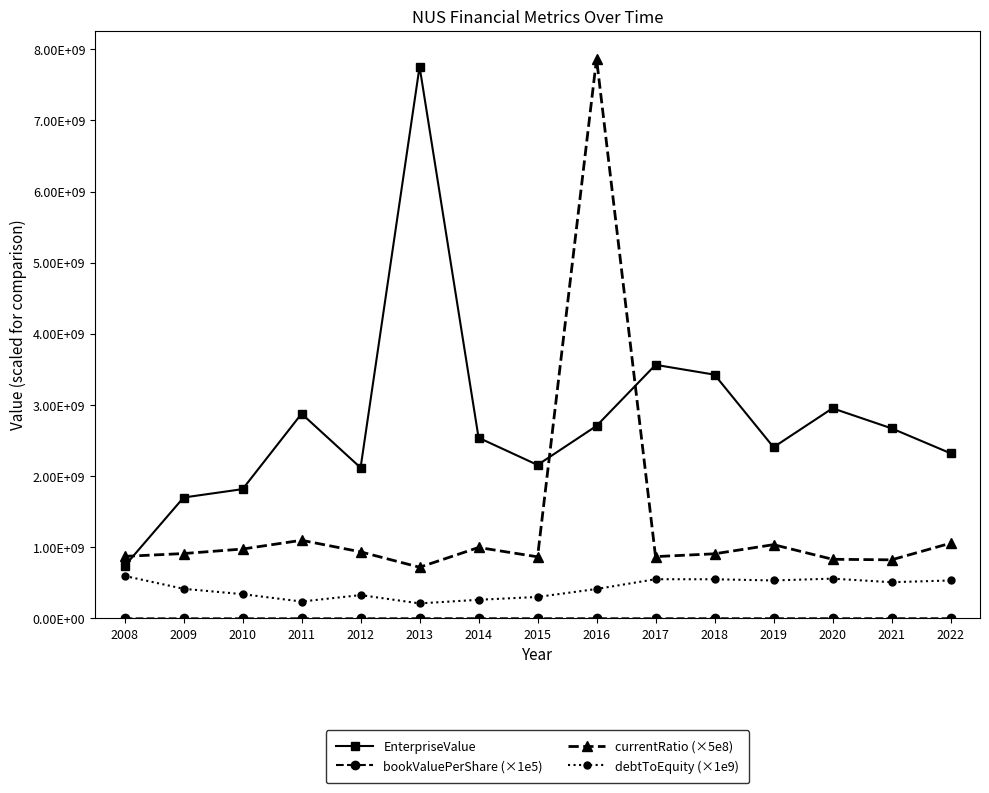

At which label does currentRatio (×5e8) reach its peak?

2016